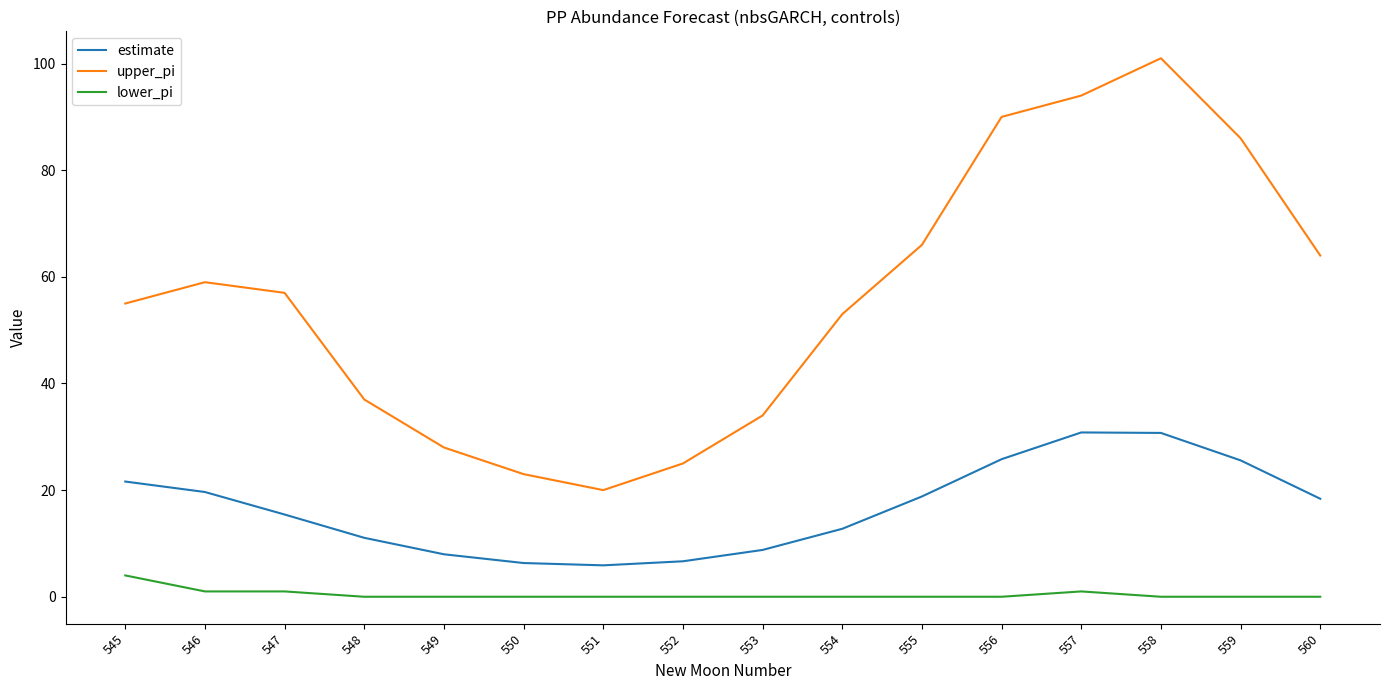

Which series has the largest total across all categories?

upper_pi